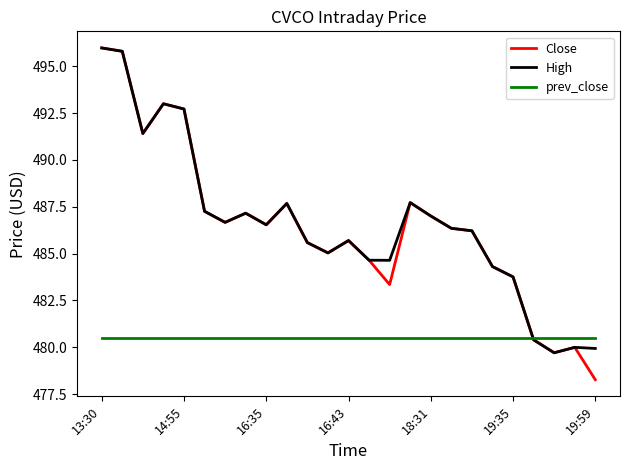

Which series has the widest spread of values?

Close